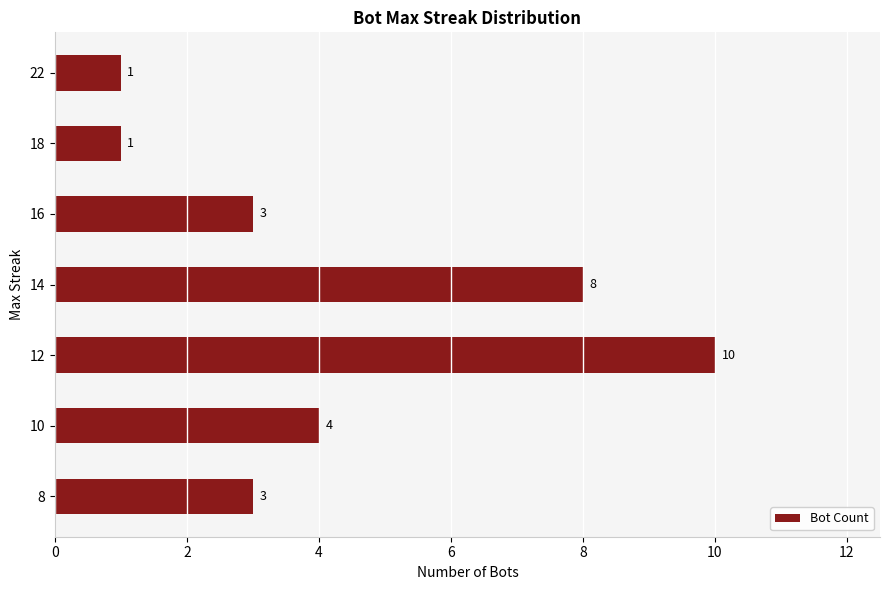

Read the value at 16.

3